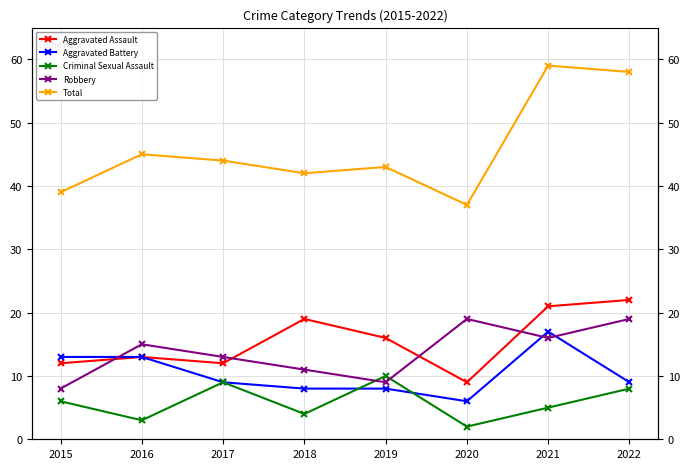

Which label corresponds to the largest value in the chart?

2021